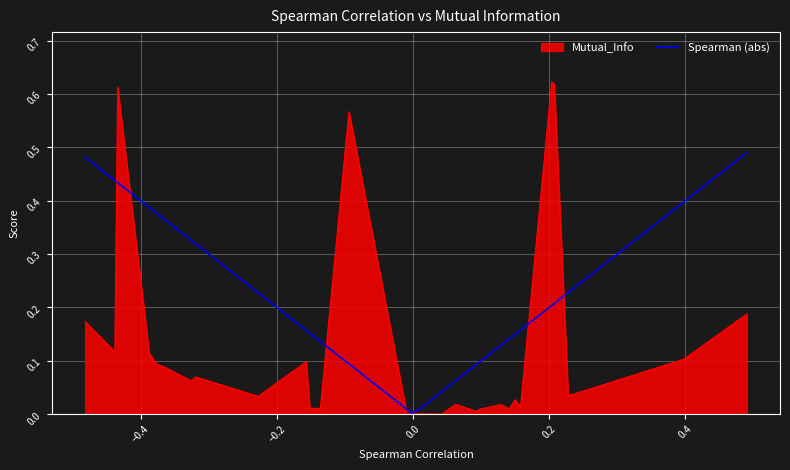

Which series has the largest total across all categories?

Spearman (abs)